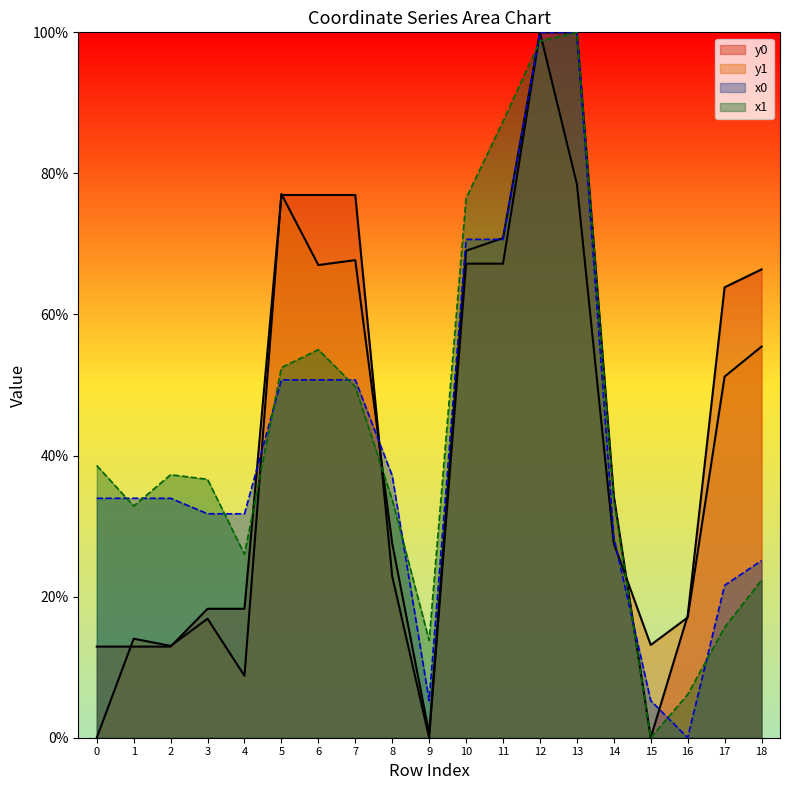

The value of y0 at 5 is 33.7. True or false?

False